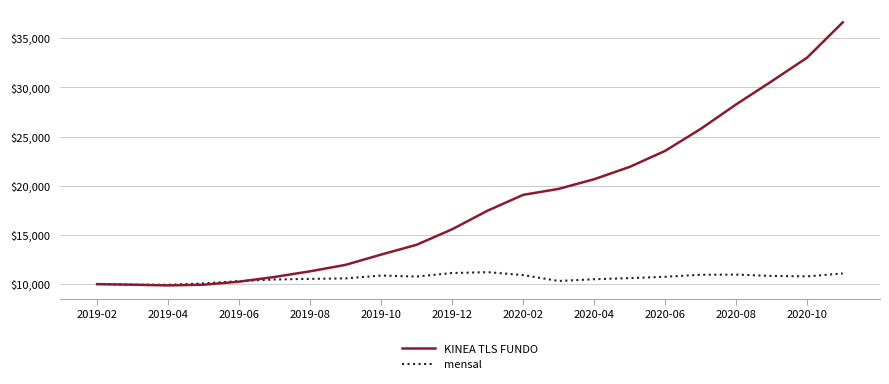

Which series has the largest range (max minus min)?

KINEA TLS FUNDO